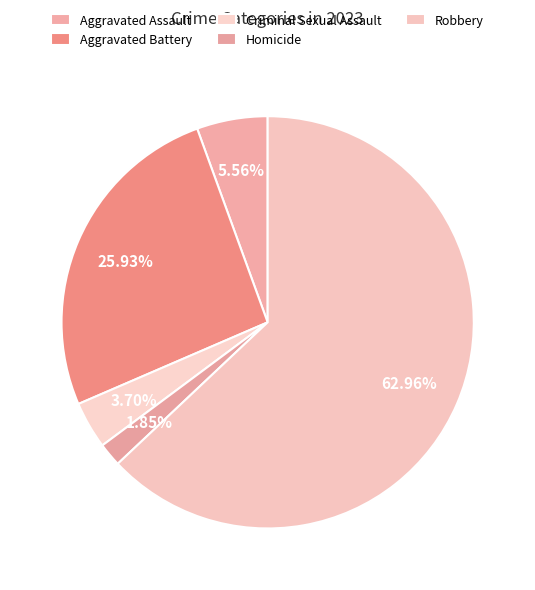

How much of the chart is everything except Aggravated Battery?

74.1%